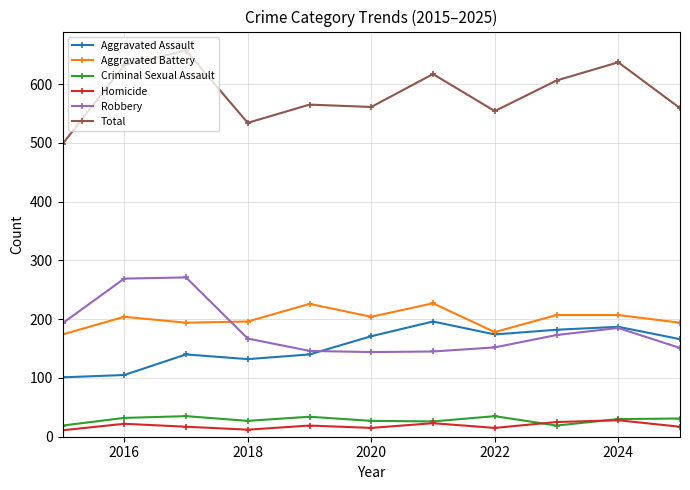

At how many categories does at least one series exceed 467?

11